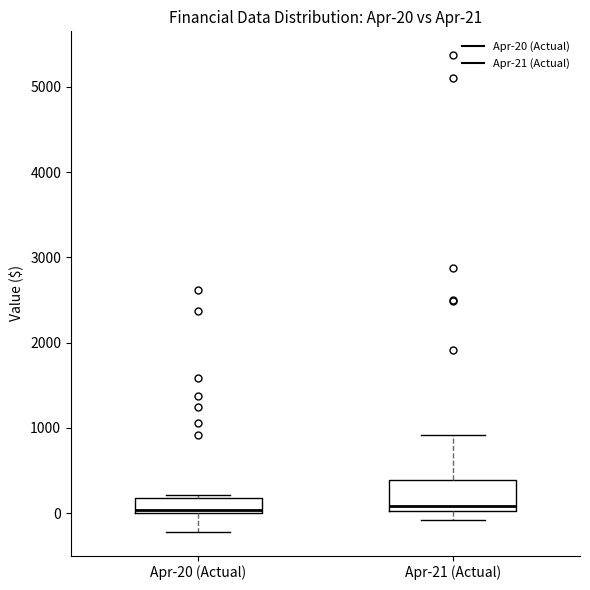

Comparing the boxes themselves (not the whiskers), which one is the tallest?

Apr-21 (Actual)